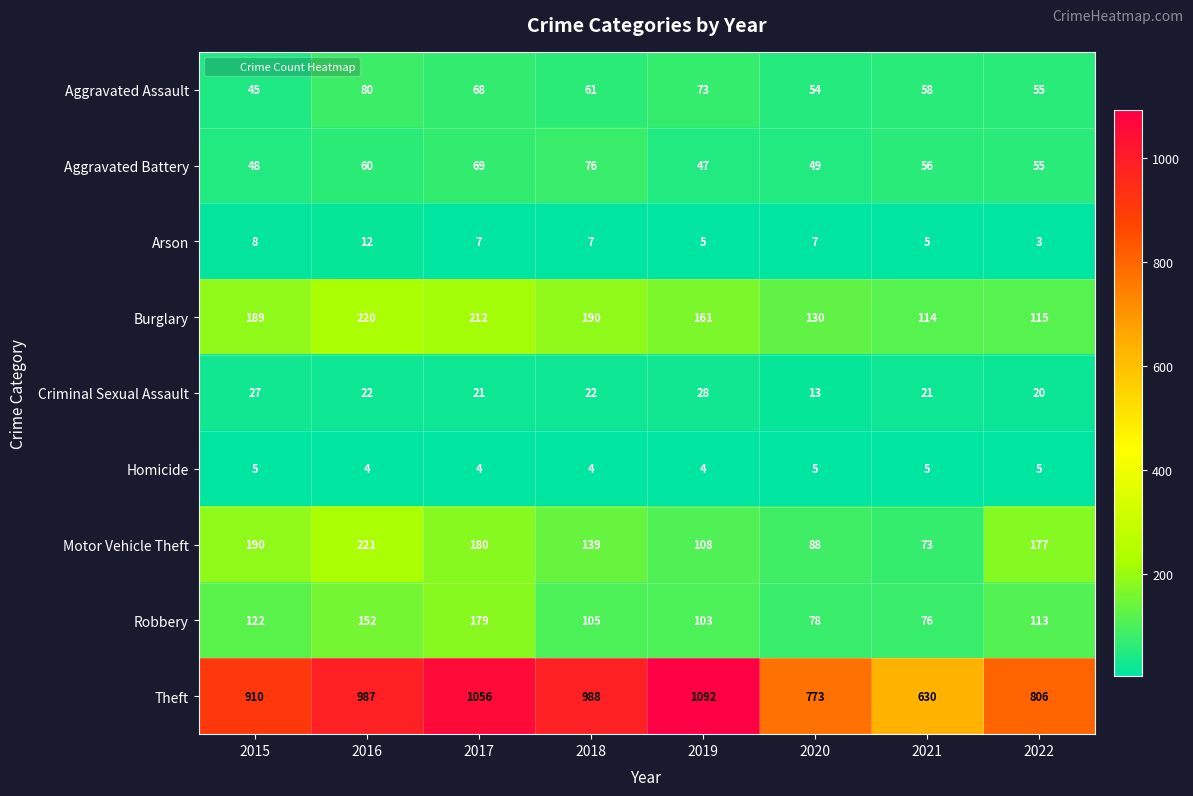

What is the difference between the maximum and second lowest values in the Aggravated Assault series?

26